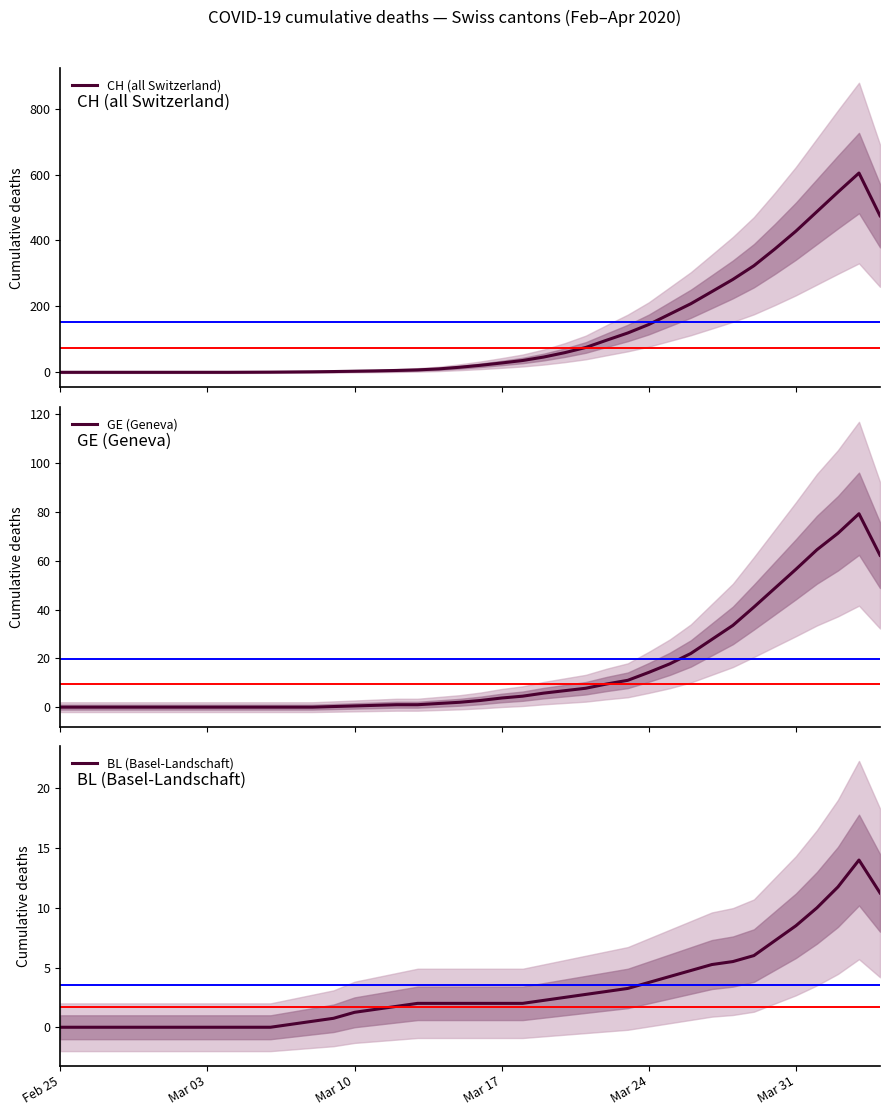

The value of BL (Basel-Landschaft) at Feb 25 is 0.0. True or false?

True